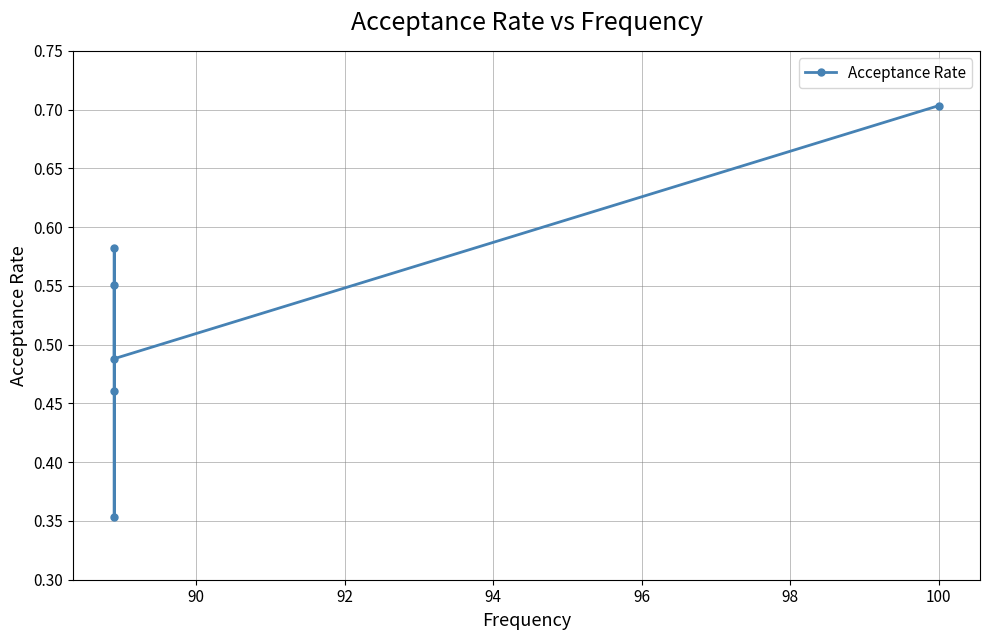

What is the minimum value shown in the chart?

0.4